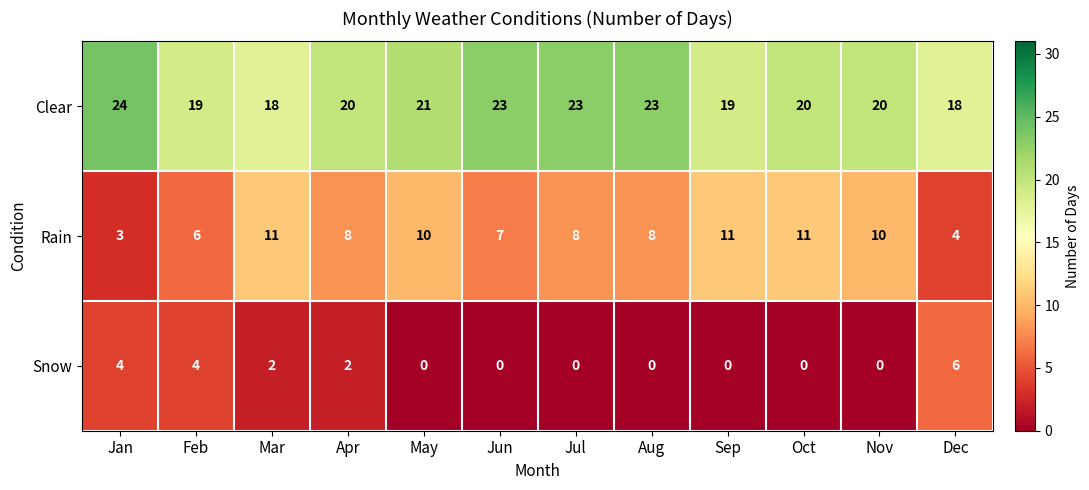

What is the difference between the second highest and second lowest values in the Rain series?

7